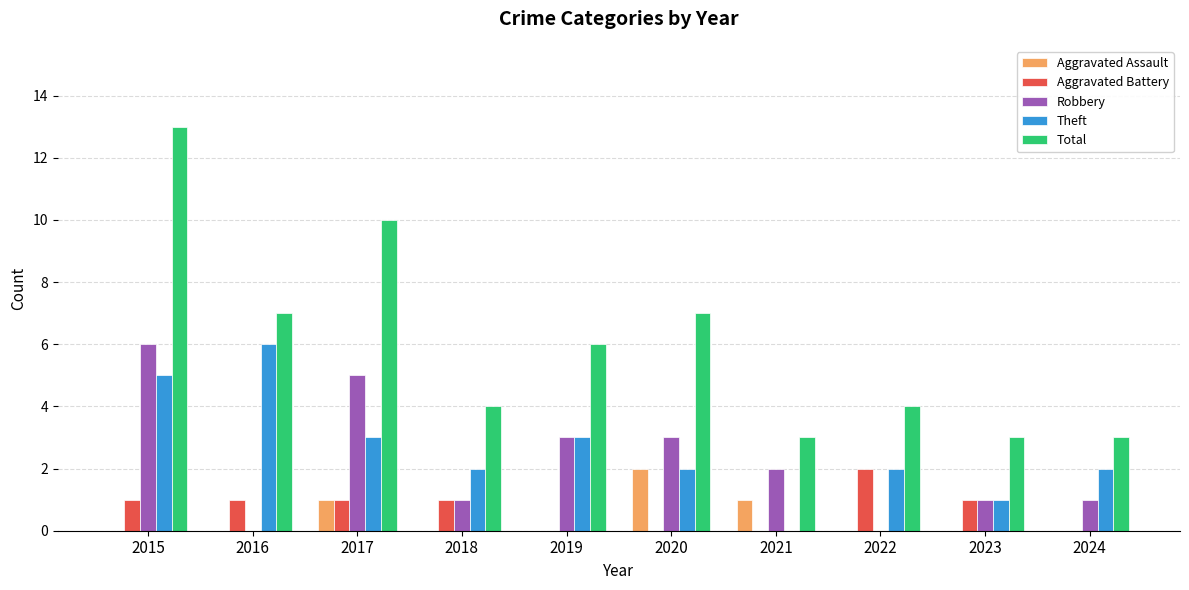

Between 2020 and 2023, which series saw the biggest shift?

Total